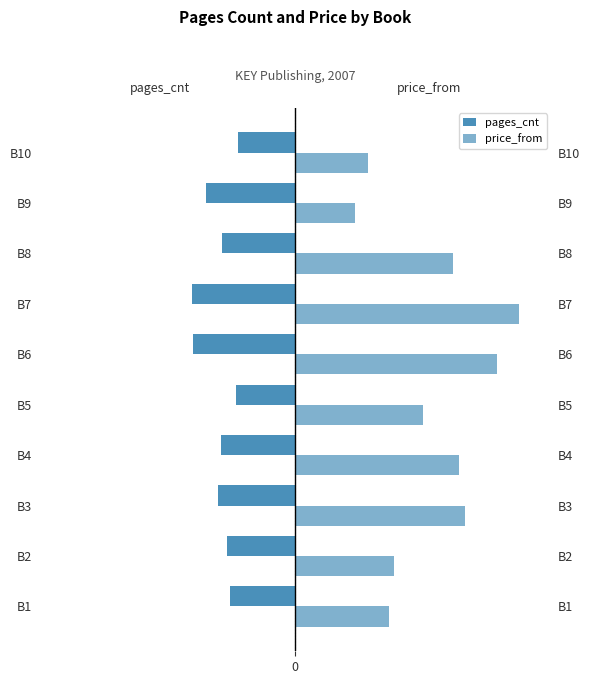

What is the sum of all price_from values?

2253